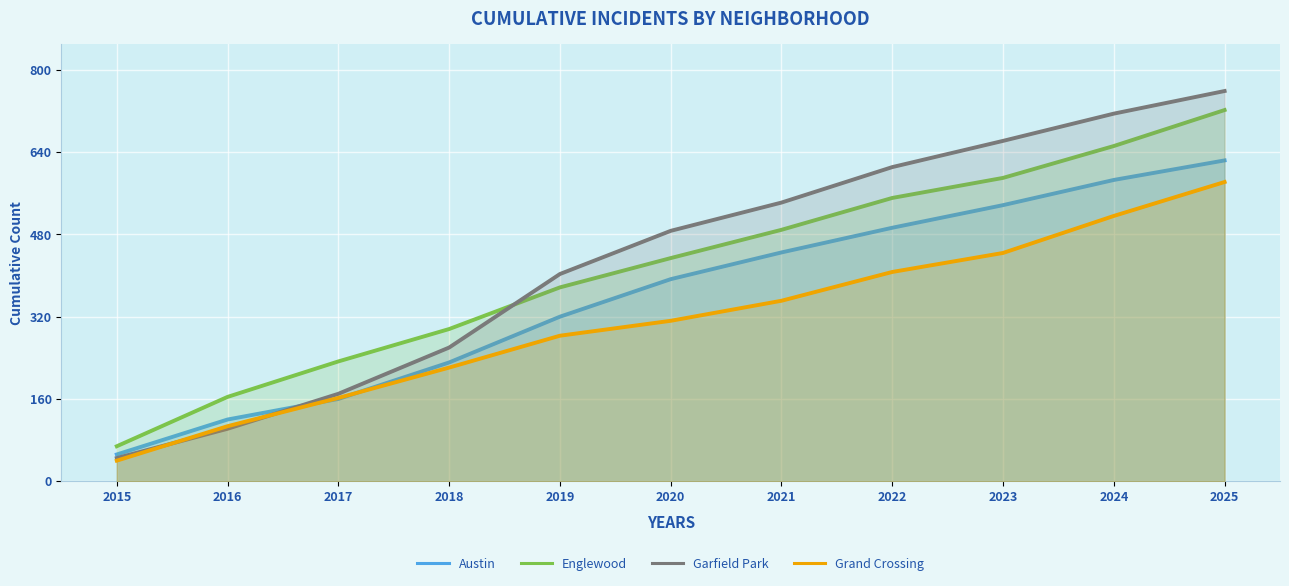

Reading left to right, transcribe all the data shown in this chart.

Austin: 2015=52	2016=120	2017=160	2018=231	2019=320	2020=393	2021=445	2022=493	2023=537	2024=586	2025=624
Englewood: 2015=68	2016=164	2017=233	2018=296	2019=377	2020=434	2021=489	2022=551	2023=590	2024=652	2025=722
Garfield Park: 2015=45	2016=102	2017=170	2018=260	2019=403	2020=487	2021=542	2022=611	2023=662	2024=715	2025=759
Grand Crossing: 2015=40	2016=107	2017=162	2018=221	2019=283	2020=312	2021=351	2022=407	2023=444	2024=516	2025=582